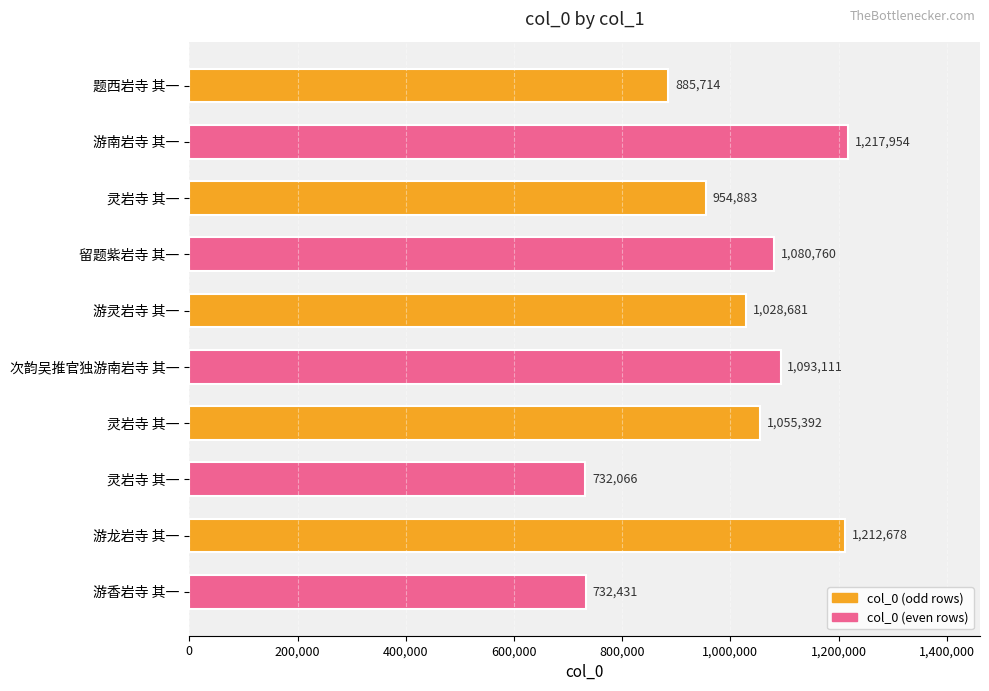

How many bars are there in total?

10